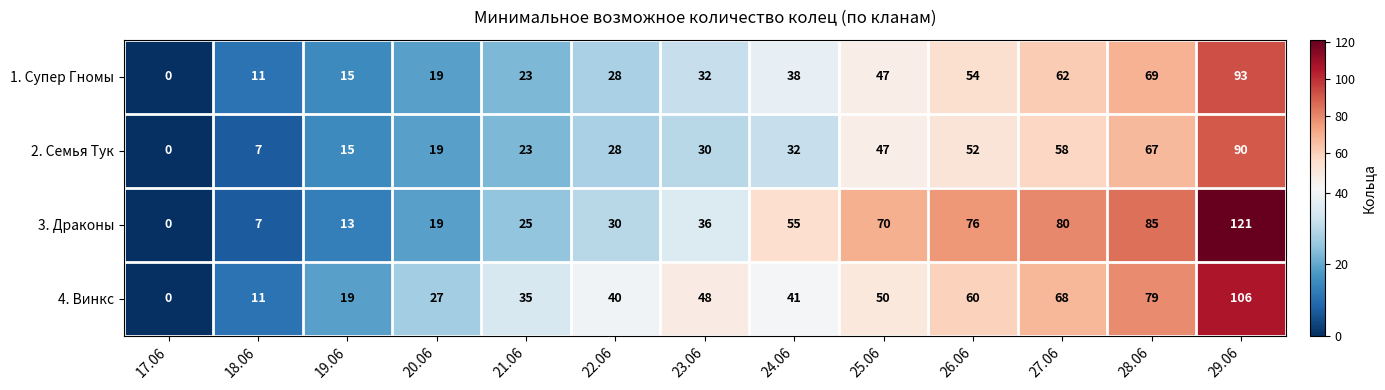

List the series in order of their peak value, lowest first.

2. Семья Тук, 1. Супер Гномы, 4. Винкс, 3. Драконы